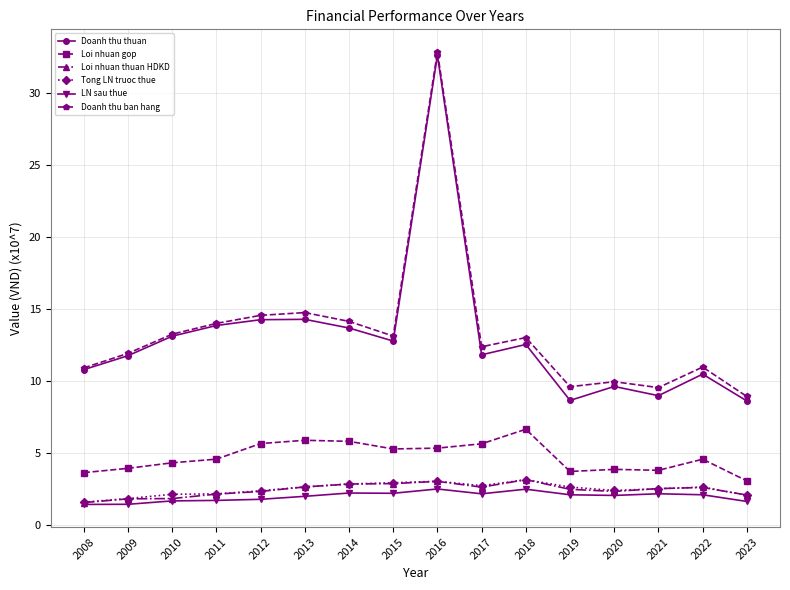

At which category is the sum across all series the highest?

2016